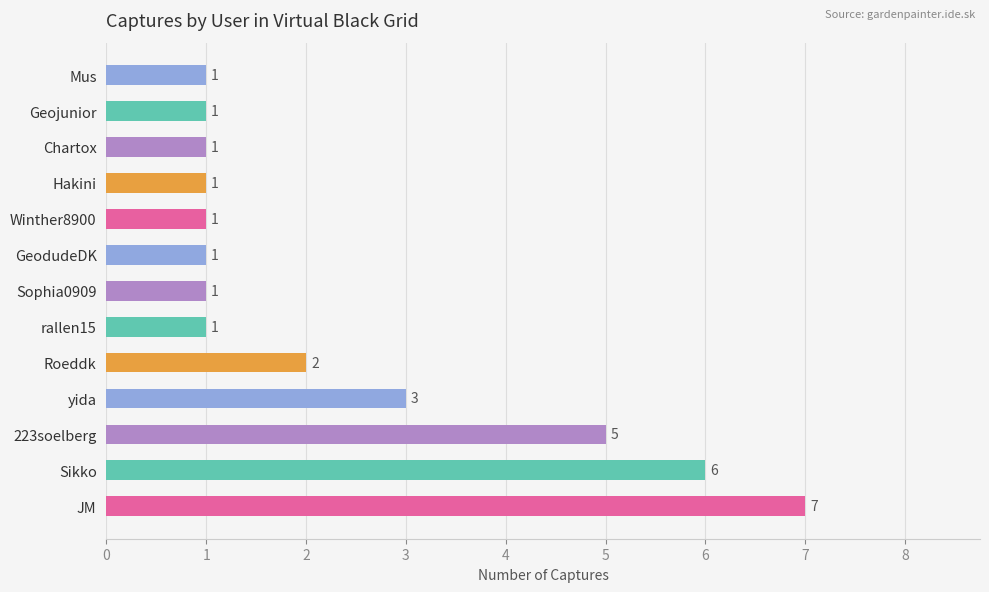

What is the ratio of the value at Sikko to the value at Sophia0909?

6.0